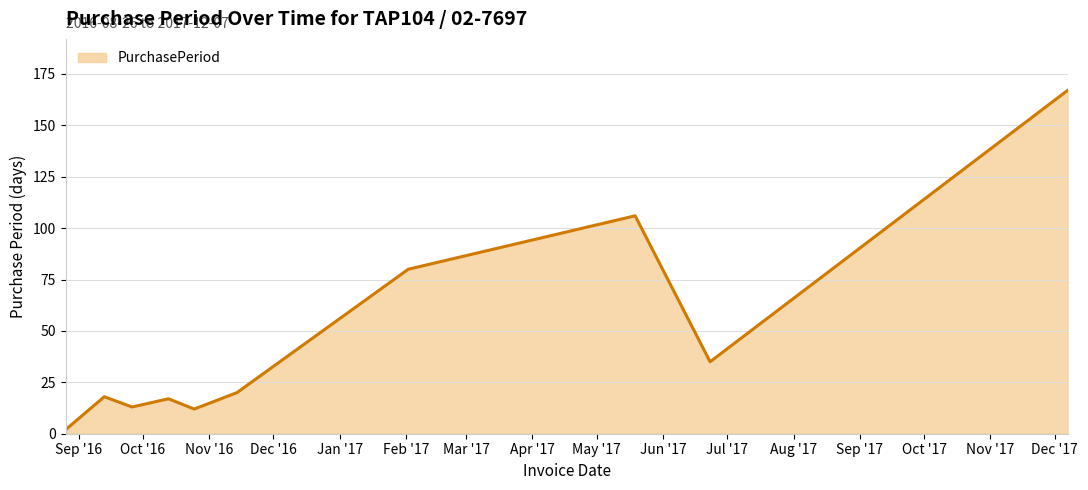

What is the difference between the maximum and minimum values?

165